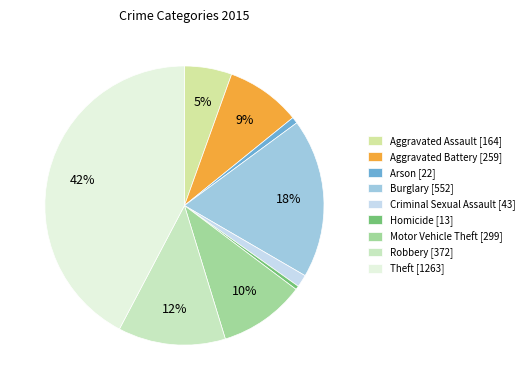

How many slices are in this pie chart?

9